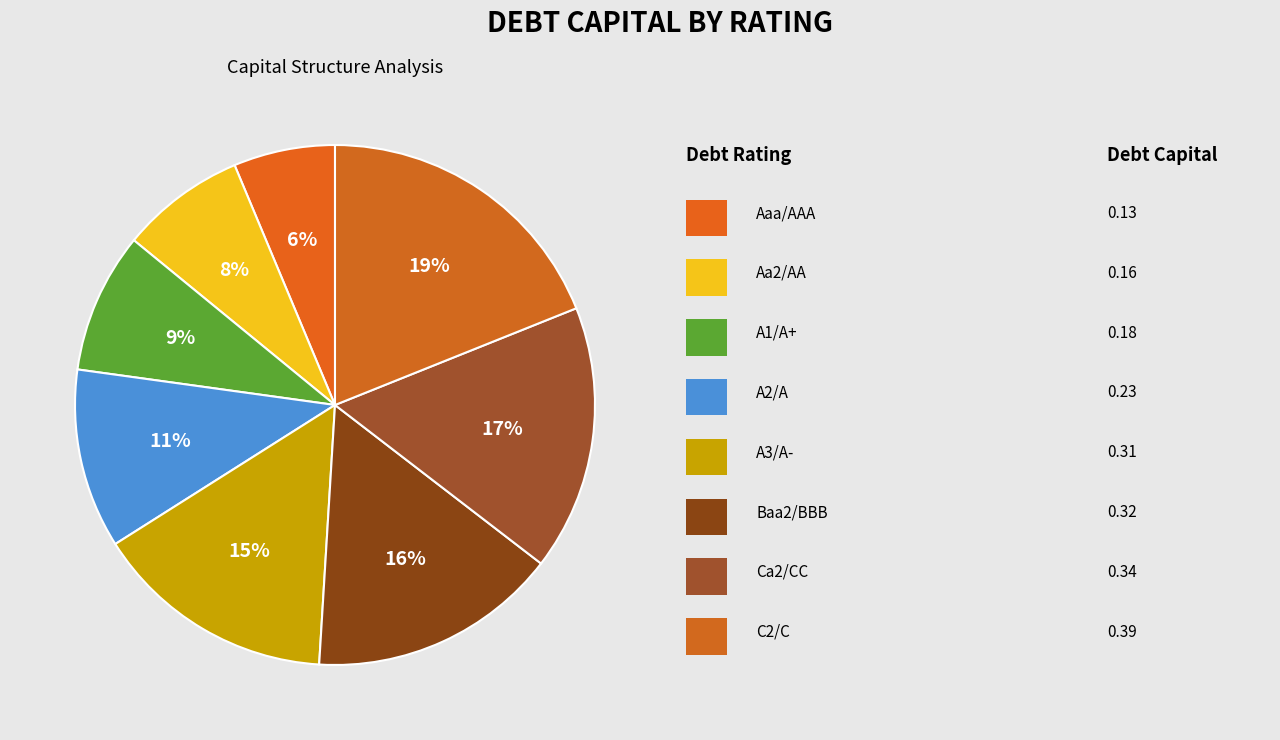

How many slices are in this pie chart?

8